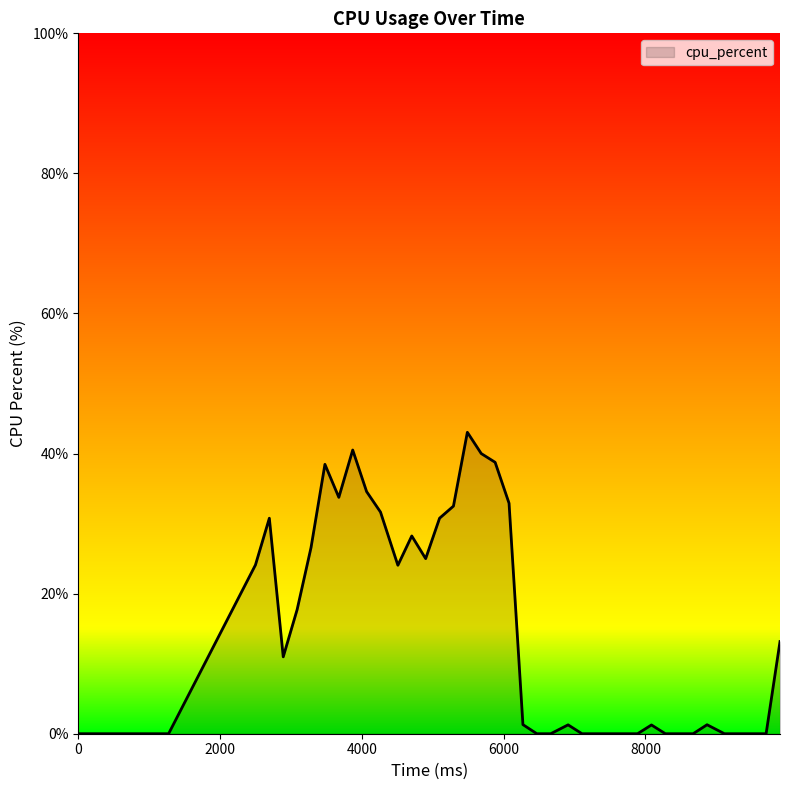

What is the greatest value displayed?

43.0